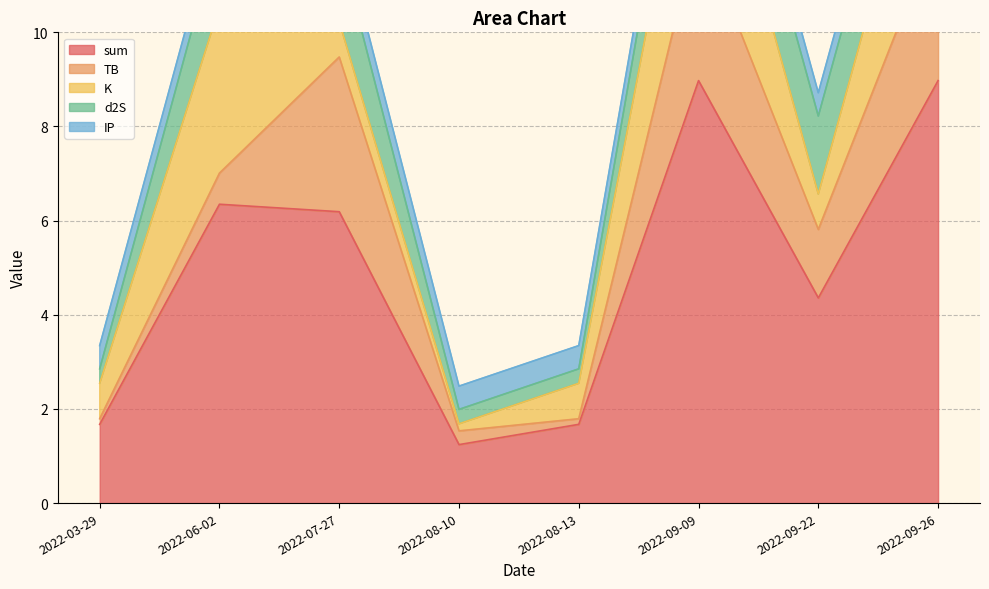

Which series changed the most between 2022-06-02 and 2022-08-10?

sum